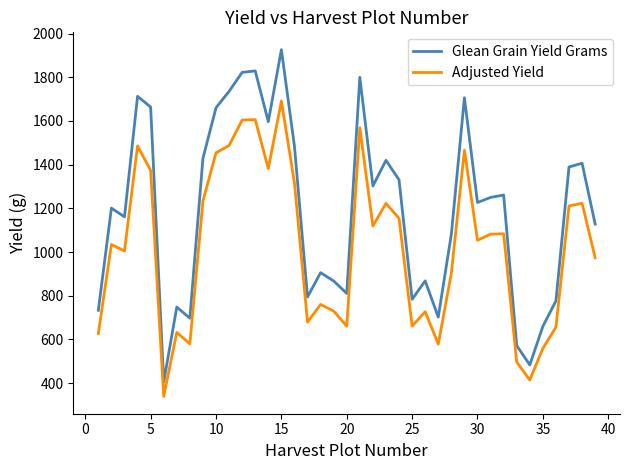

List the series in order of their peak value, highest first.

Glean Grain Yield Grams, Adjusted Yield